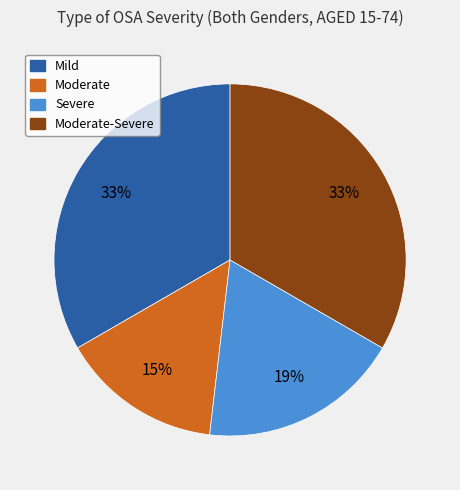

True or false: Moderate accounts for 15% of the total.

True